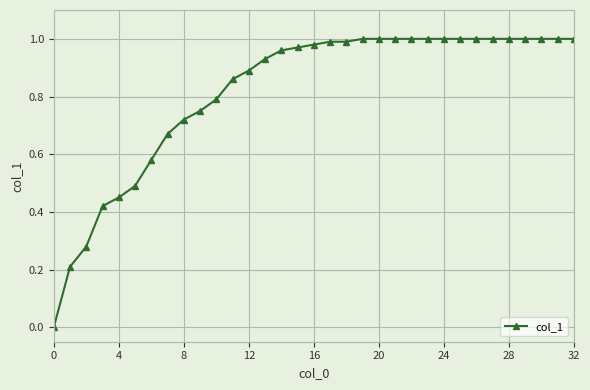

What is the sum of all values?

26.9